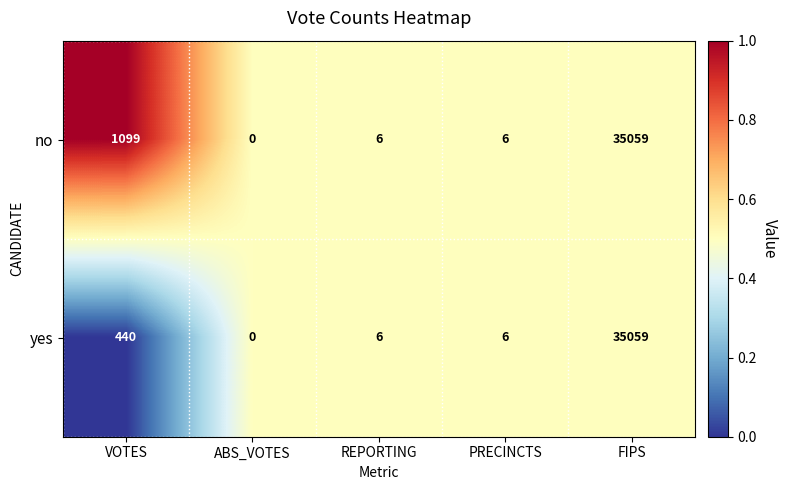

What is the sum of the no values at REPORTING and PRECINCTS?

12